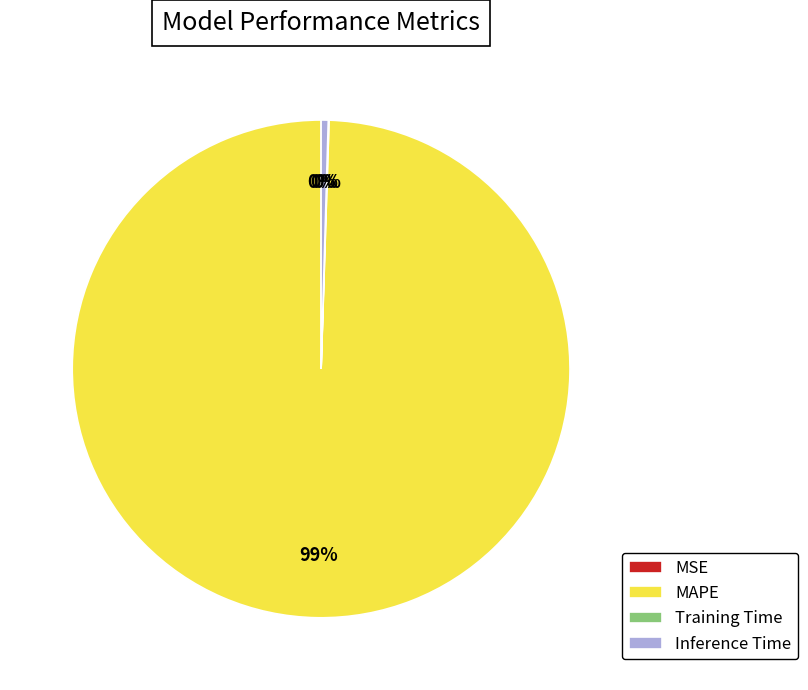

Is there any slice that represents more than half of the pie?

Yes